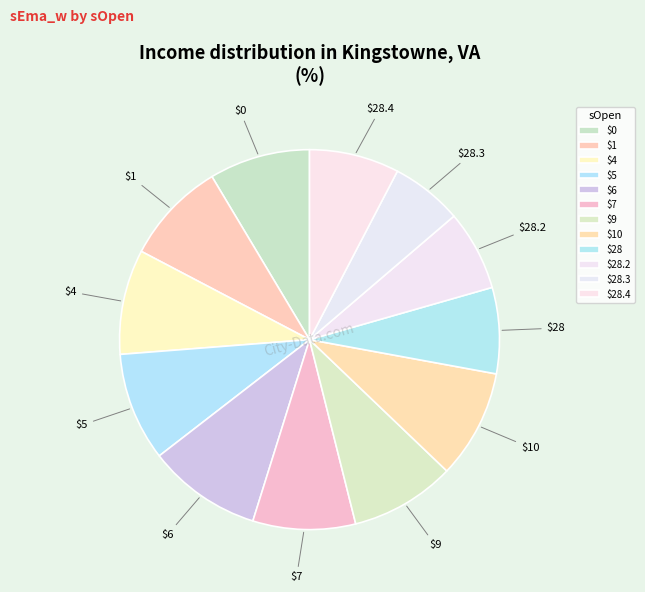

How many slices are in this pie chart?

12